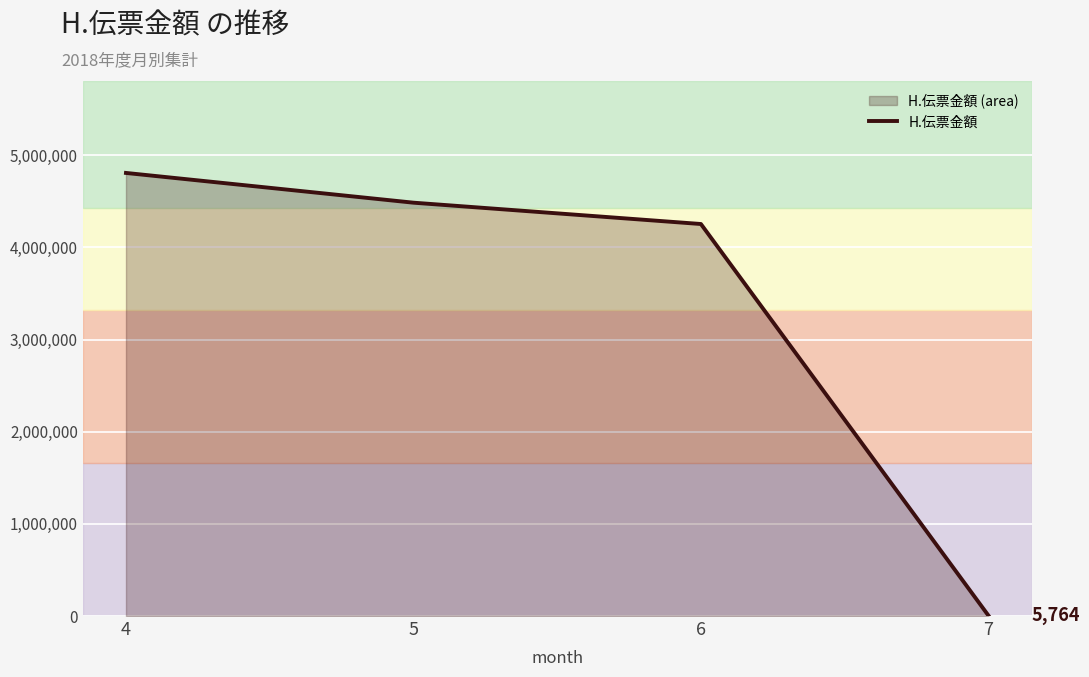

True or false: the data shows 4808921 at 4.

True